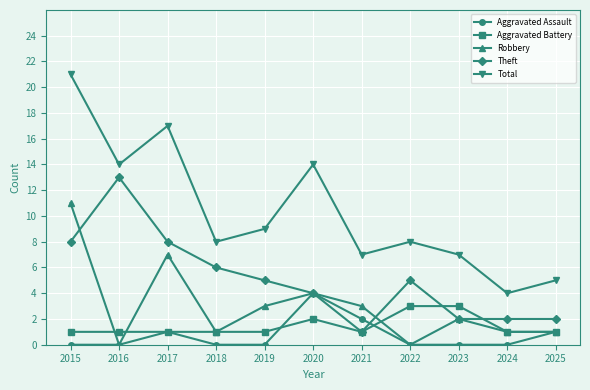

Is this an area chart (filled region under the line)?

No